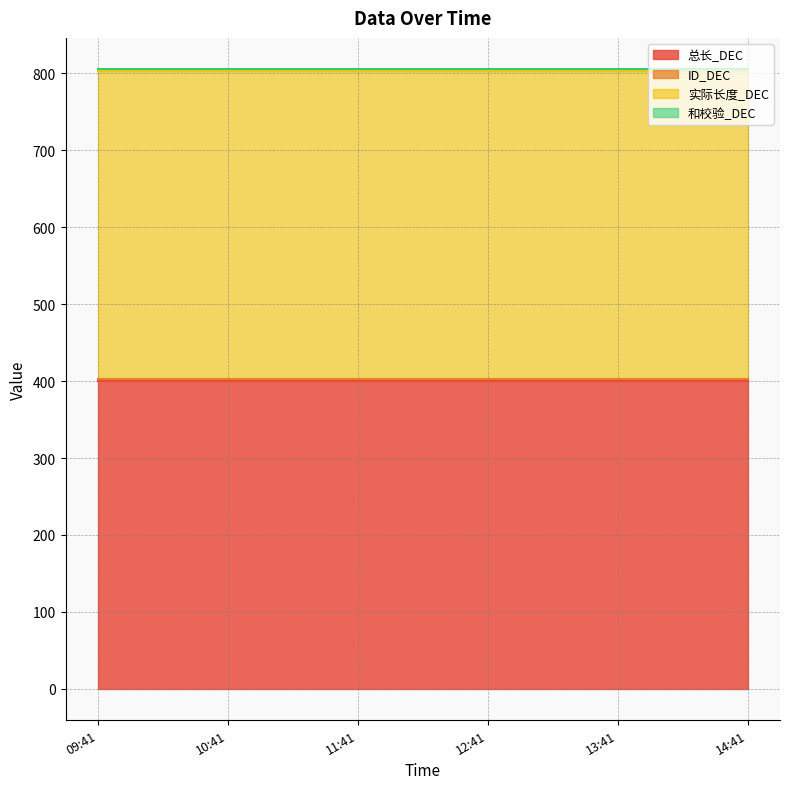

Read the ID_DEC value at 2025-03-04 11:41:15.

3